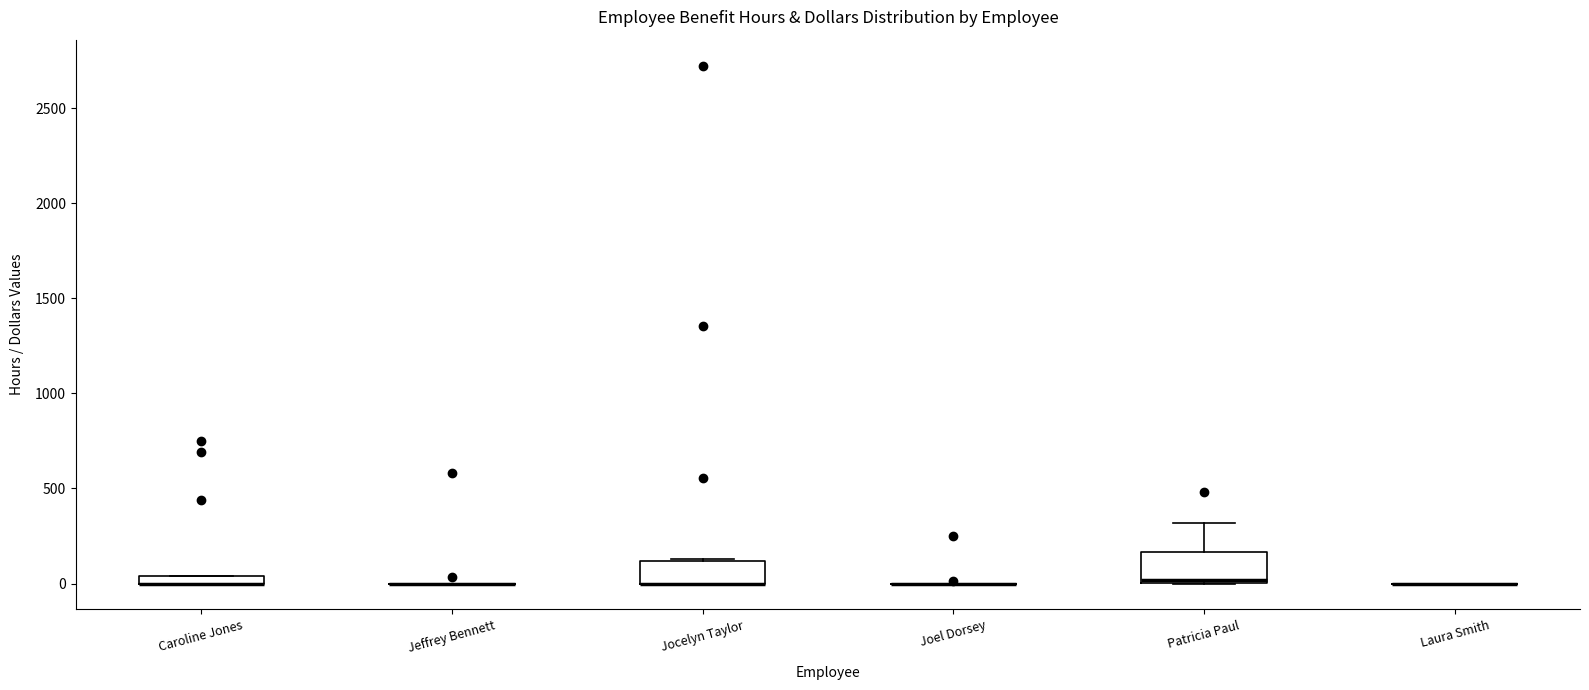

Where is the lower edge of the box for Jocelyn Taylor on the y-axis? The values are not printed on the chart, so give them approximately, as read against the axis.

0